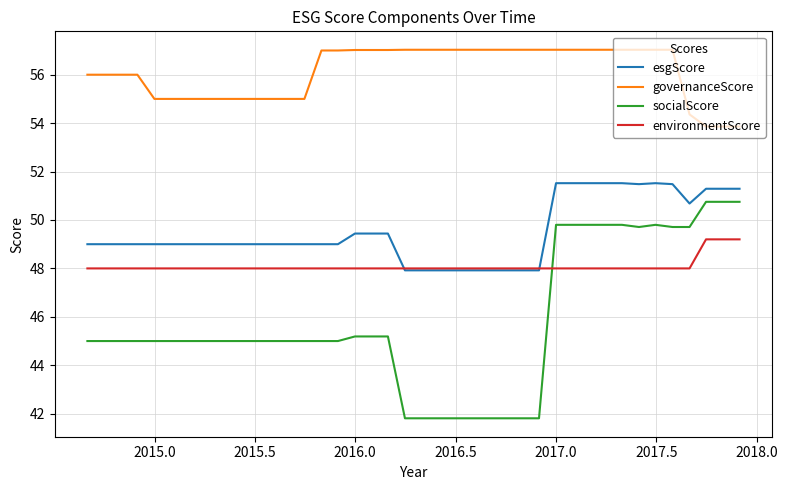

True or false: esgScore and governanceScore cross at least once.

False